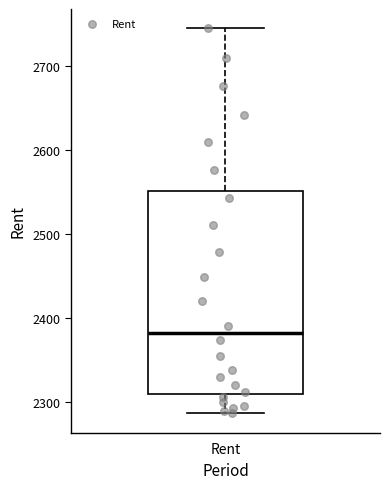

Where does the lower whisker of the box for Rent end on the y-axis? The values are not printed on the chart, so give them approximately, as read against the axis.

2290